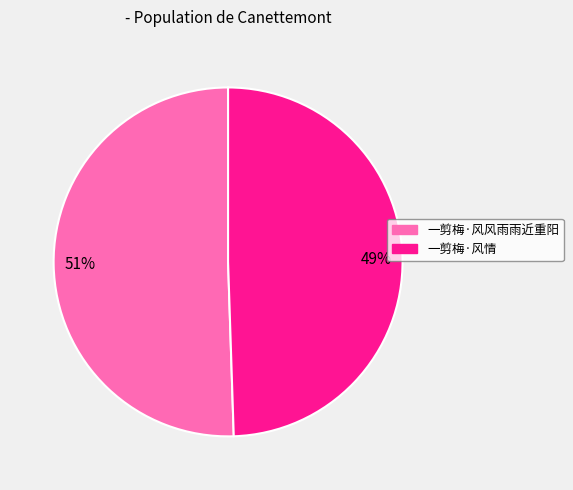

Is there any slice that represents more than half of the pie?

Yes